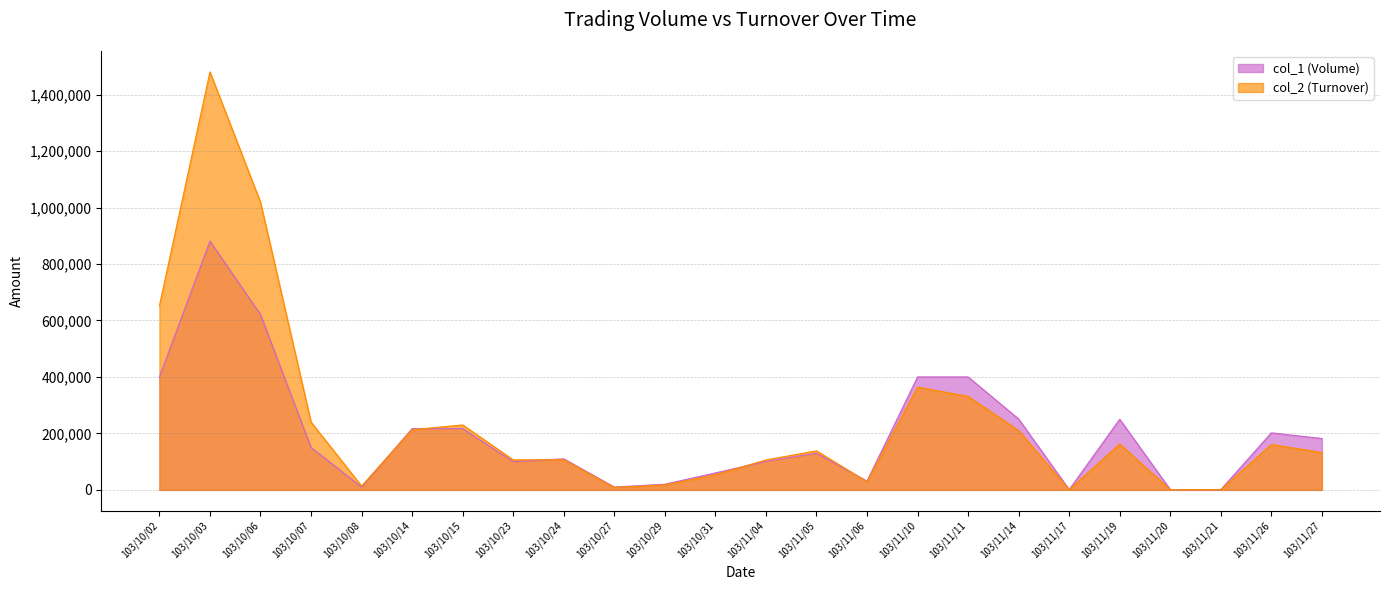

How many intersections are there between col_1 (Volume) and col_2 (Turnover)?

5